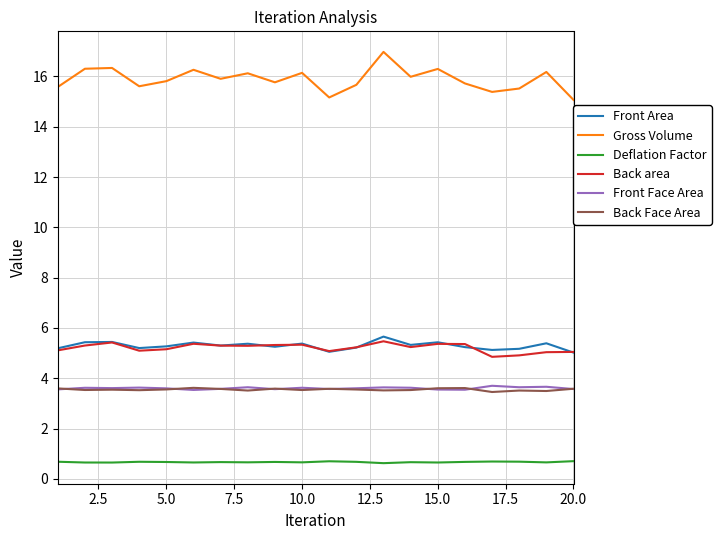

What is the lowest value of the Back area series?

4.9